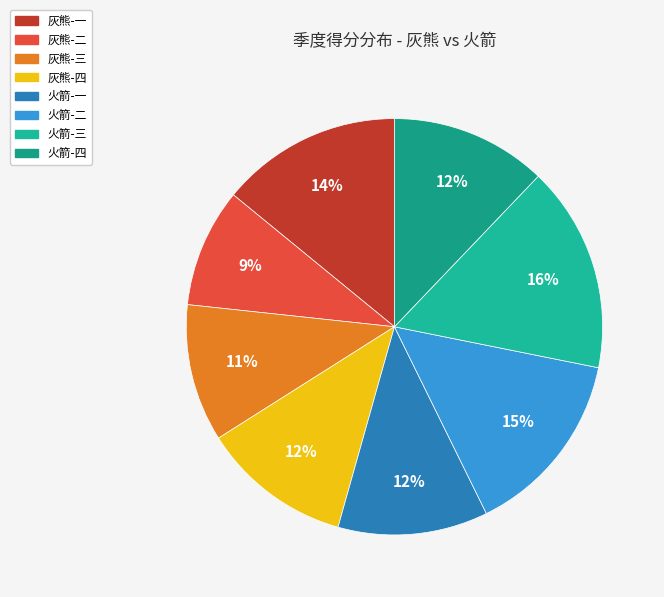

To the nearest percent, what is the combined percentage of 灰熊-二 and 灰熊-一?

23%